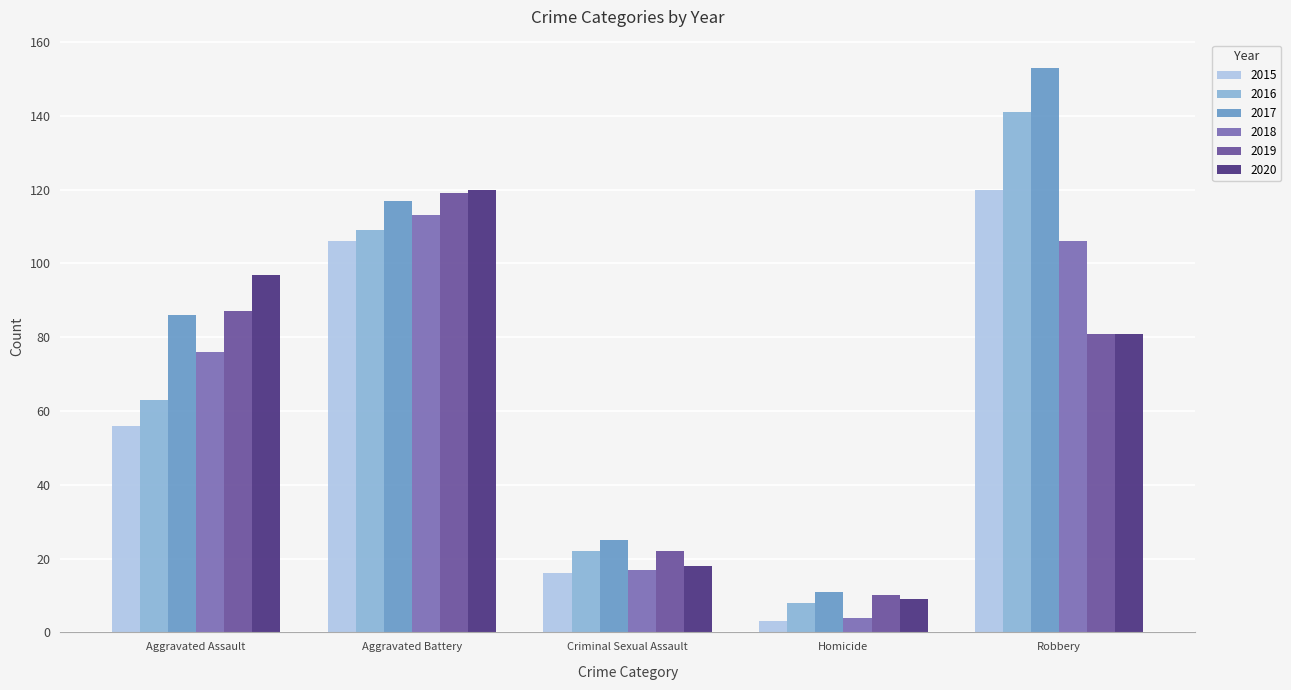

How many data points does each series have?

5